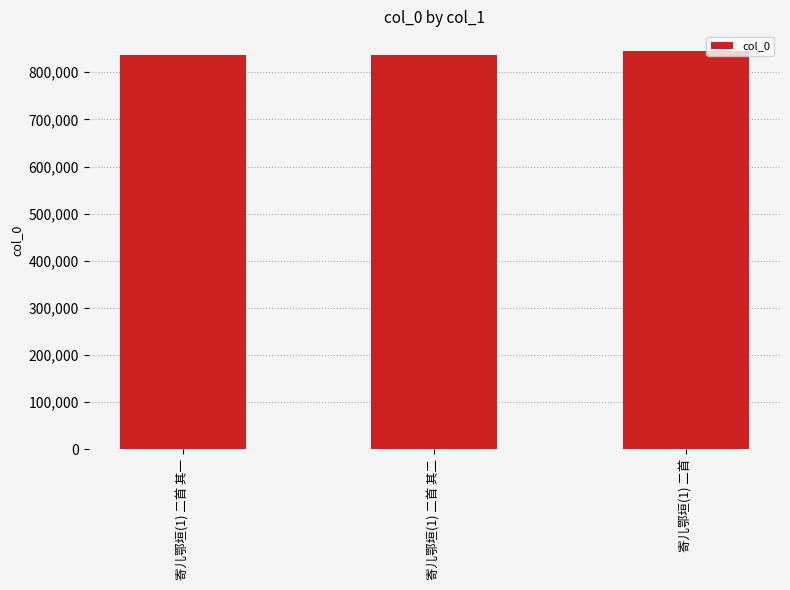

Count the number of categories in the chart.

3